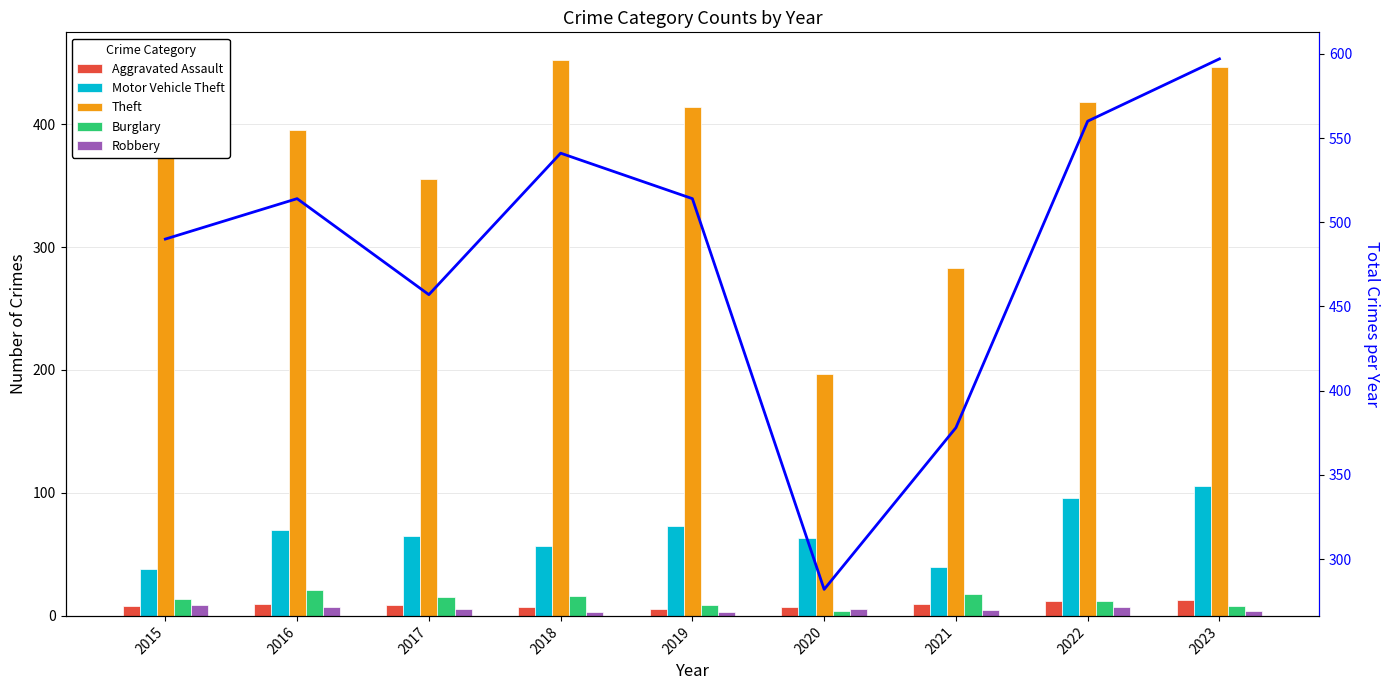

What value does the Theft series have at 2017, to the nearest 10?

360